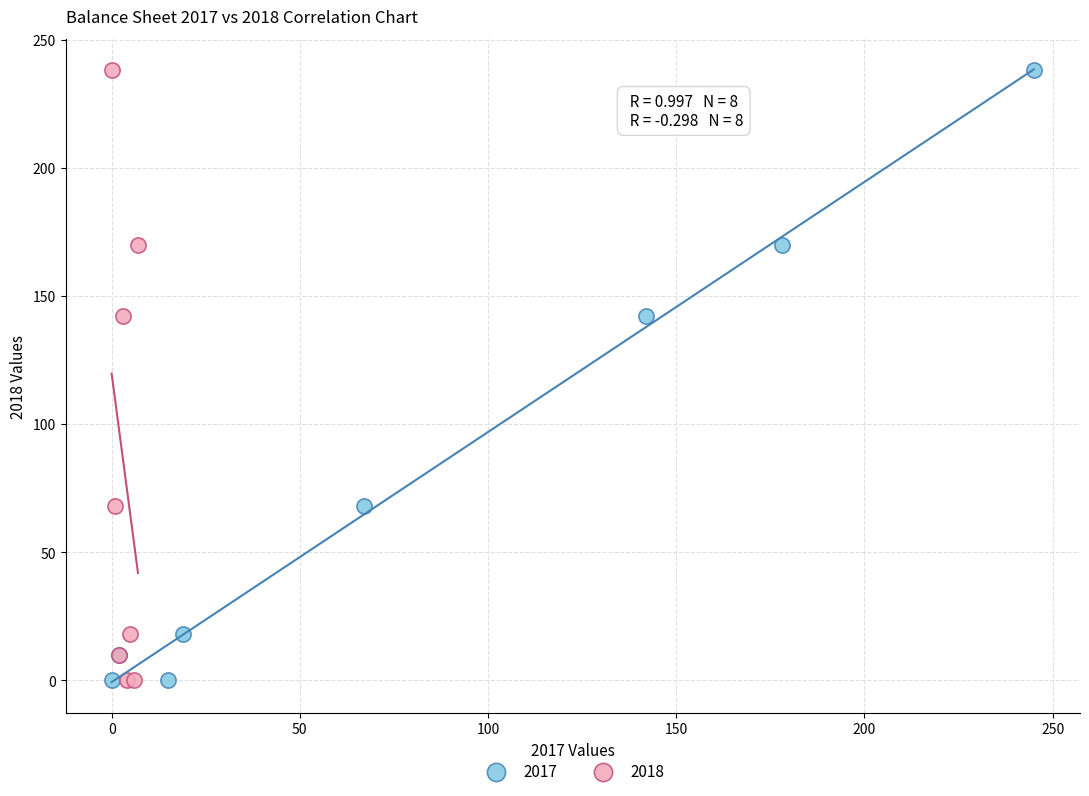

What are all the series names shown in the legend?

2017, 2018